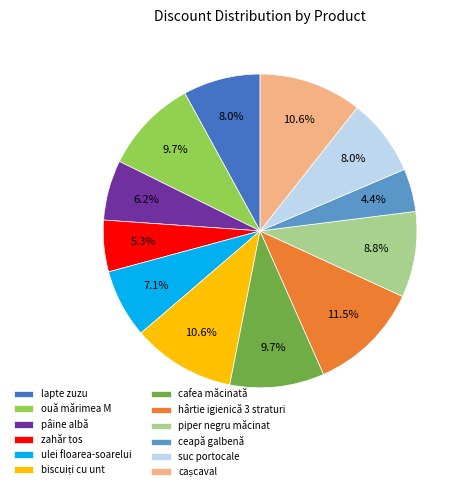

Count the number of slices in the pie.

12